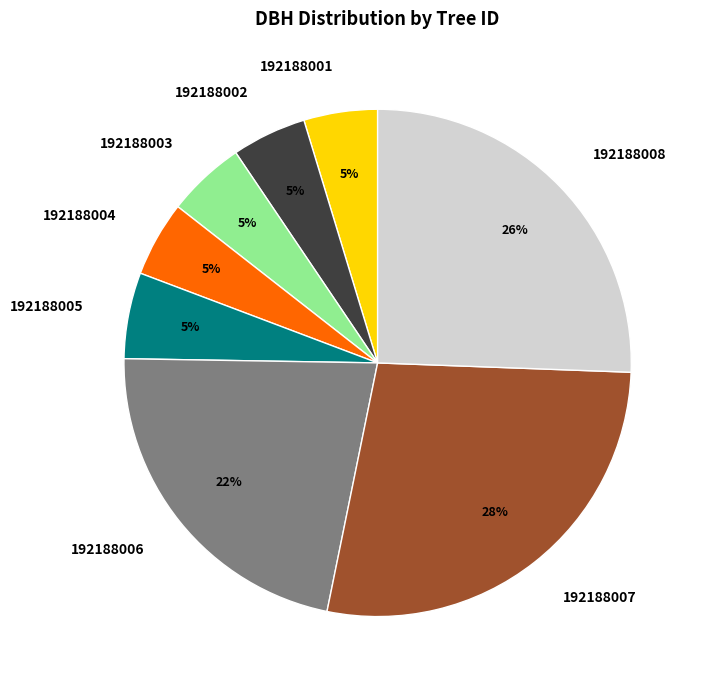

Do 192188006 and 192188004 together represent more than half of the pie?

No